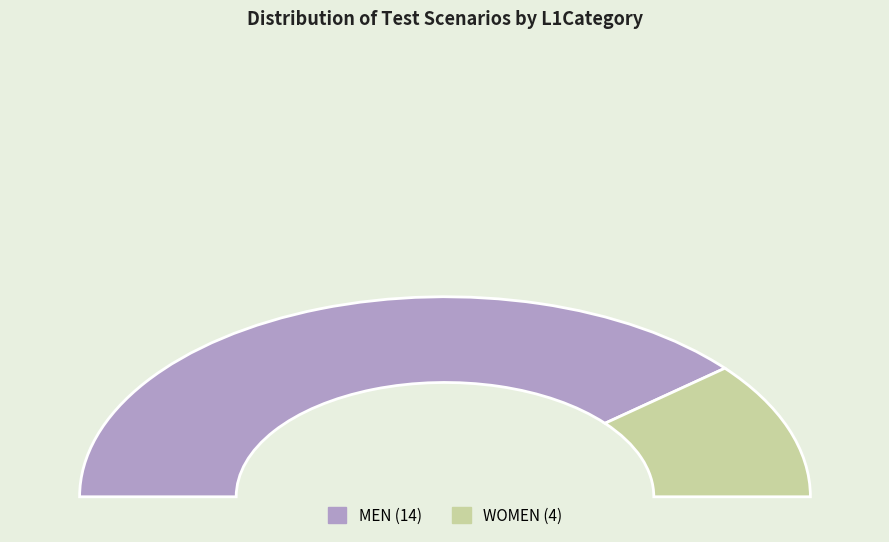

True or false: WOMEN accounts for 33% of the total.

False